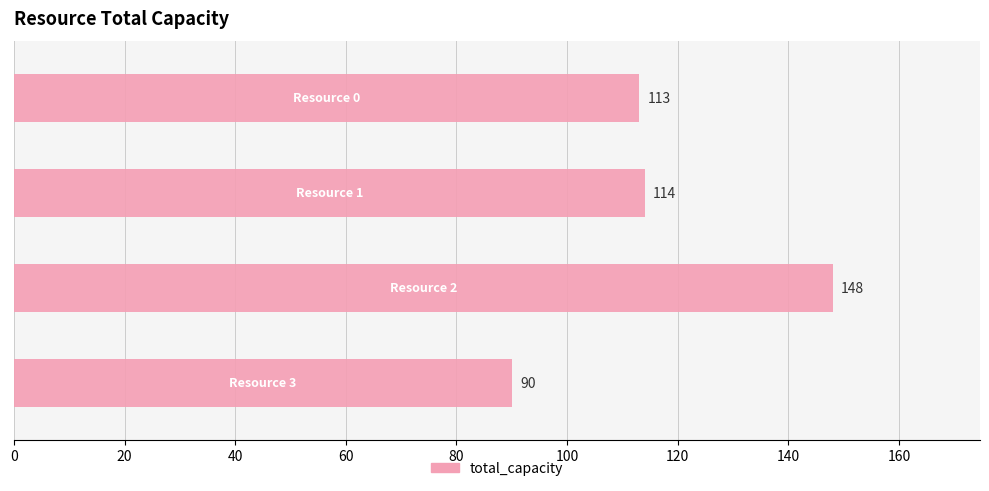

How many series are shown in this chart?

1